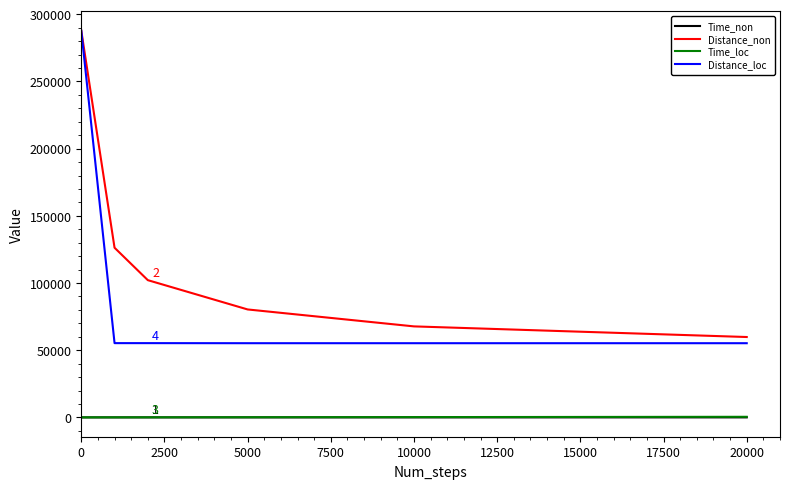

True or false: Distance_non and Time_non intersect in this chart.

False